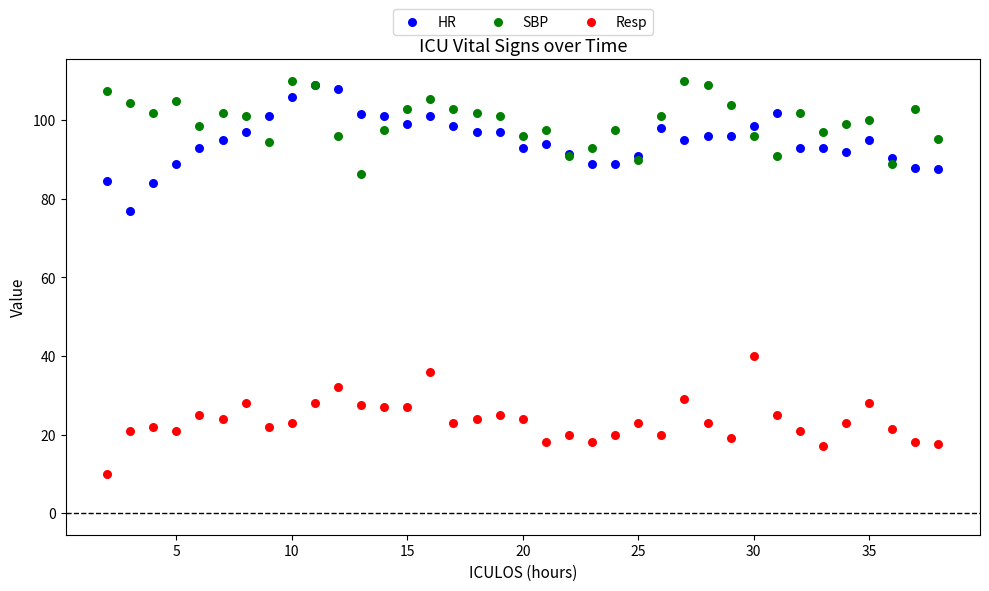

Across all series, what Y value is closest to 60?

77.0